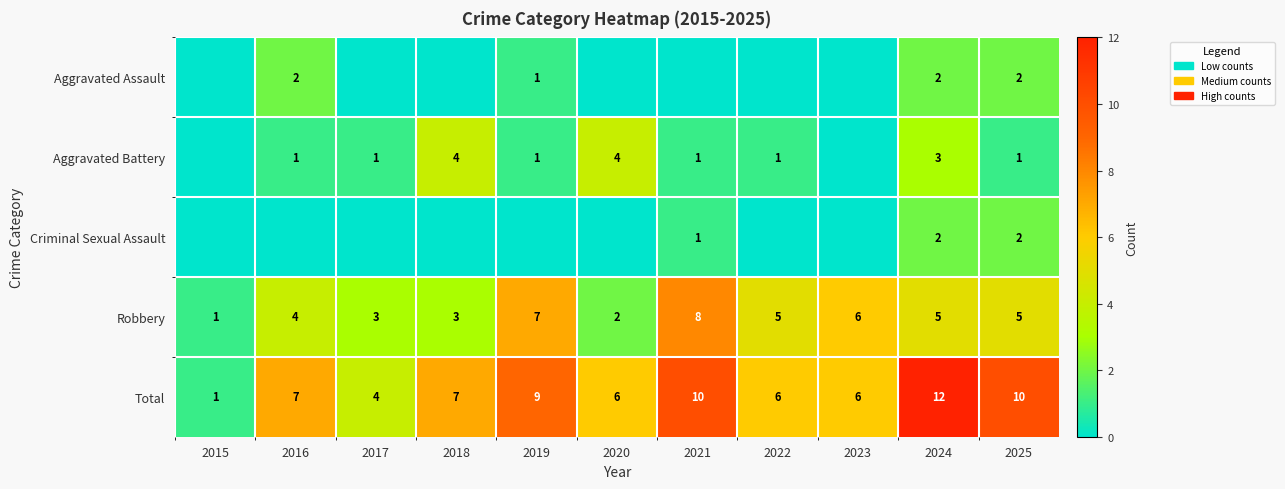

True or false: Total has a value of 7 at 2016.

True